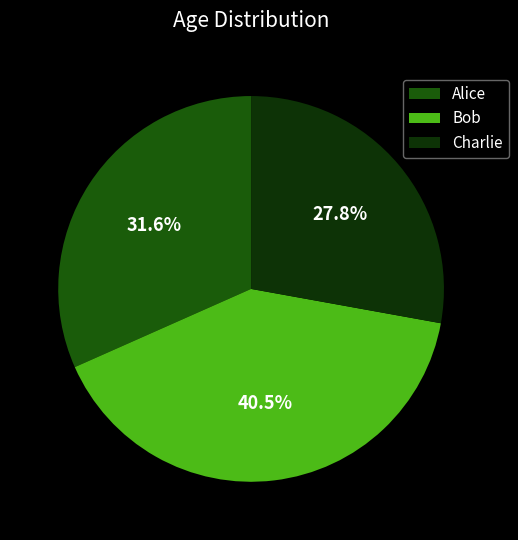

To the nearest percent, what is the difference between the Bob and Alice slice percentages?

9%